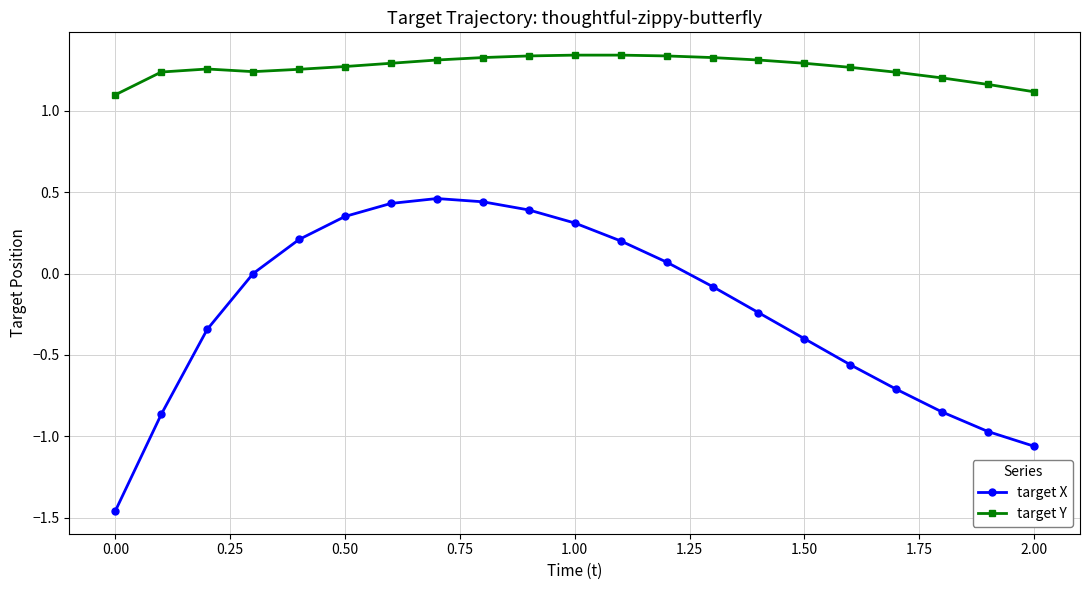

How many target Y values are between 1 and 2?

21